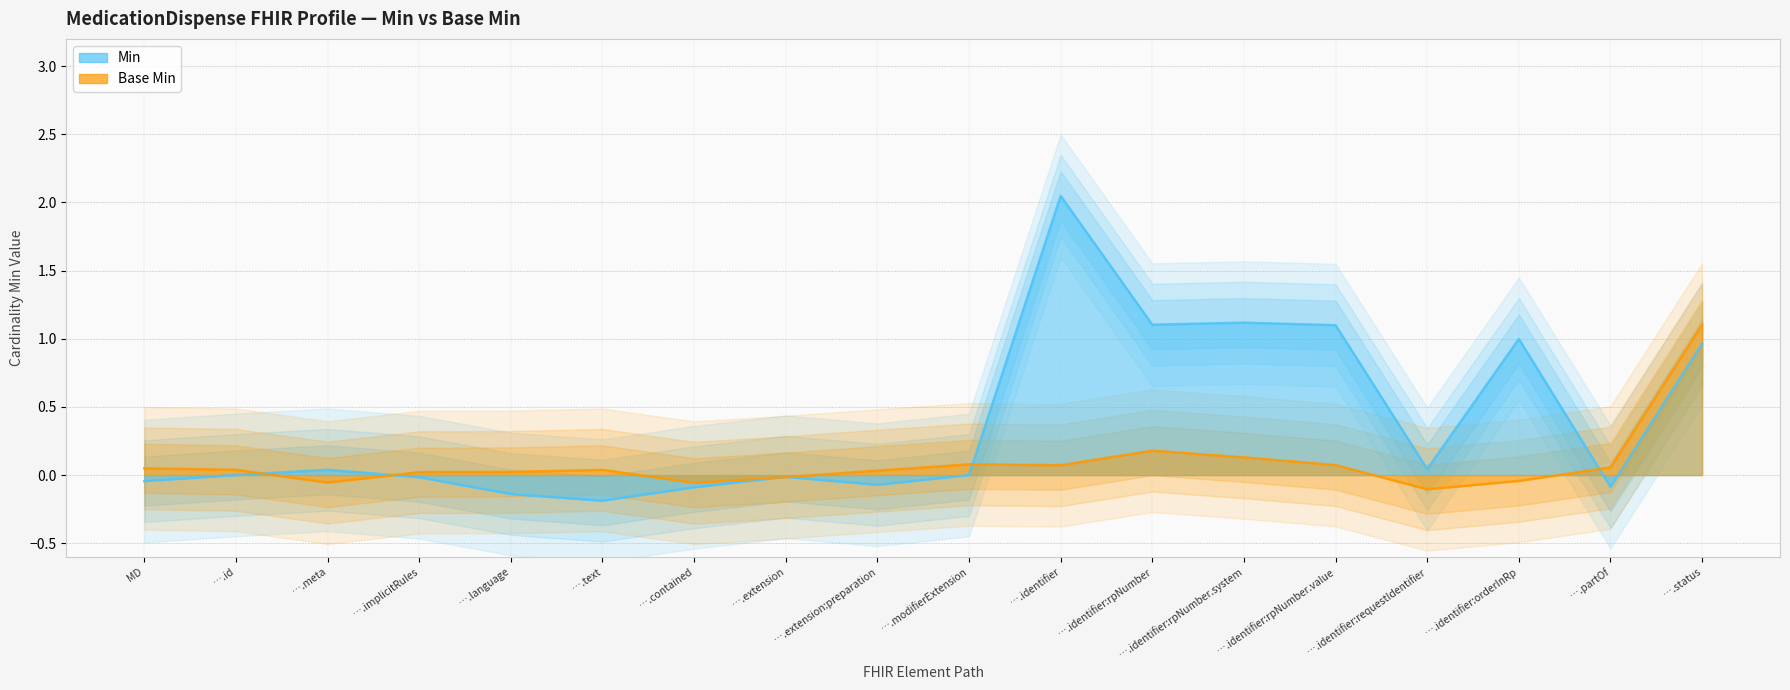

What is the label of the 7th point from the left?

….contained